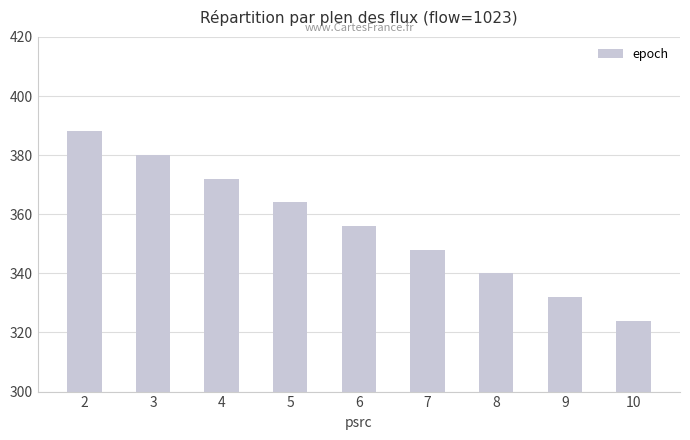

What is the sum of all values?

3204